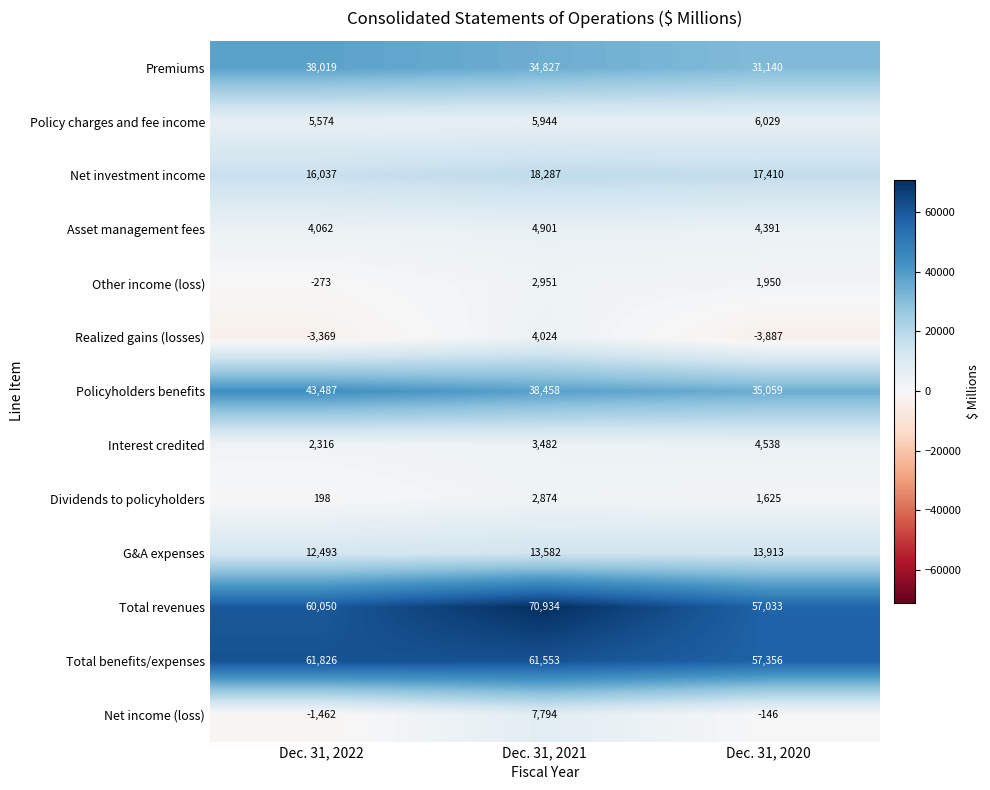

At Dec. 31, 2021, list the series in order from smallest to largest.

Dividends to policyholders, Other income (loss), Interest credited, Realized gains (losses), Asset management fees, Policy charges and fee income, Net income (loss), G&A expenses, Net investment income, Premiums, Policyholders benefits, Total benefits/expenses, Total revenues